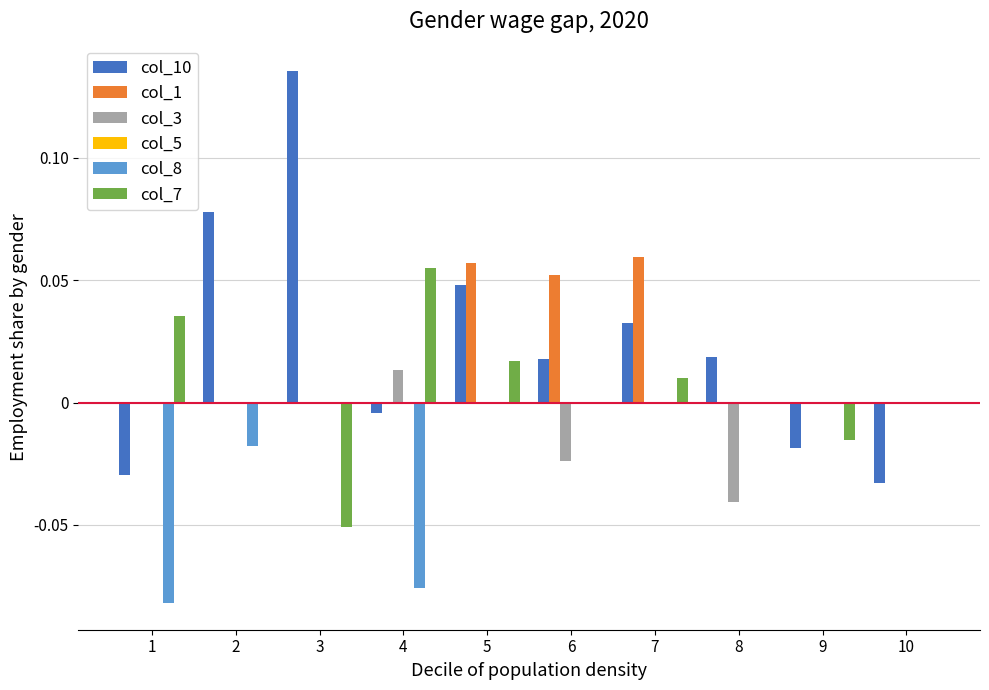

The col_7 series shows -0.0 at 3. True or false?

False